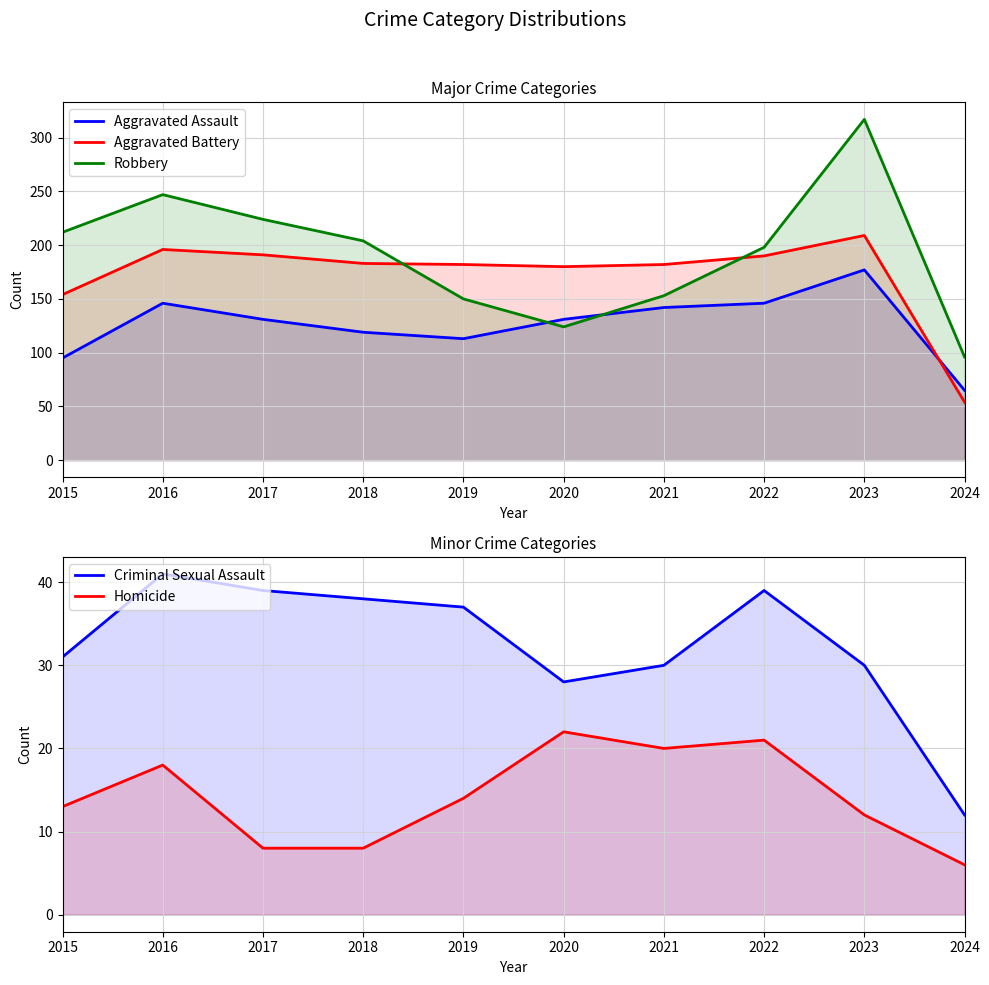

What are all the series names shown in the legend?

Aggravated Assault, Aggravated Battery, Robbery, Criminal Sexual Assault, Homicide